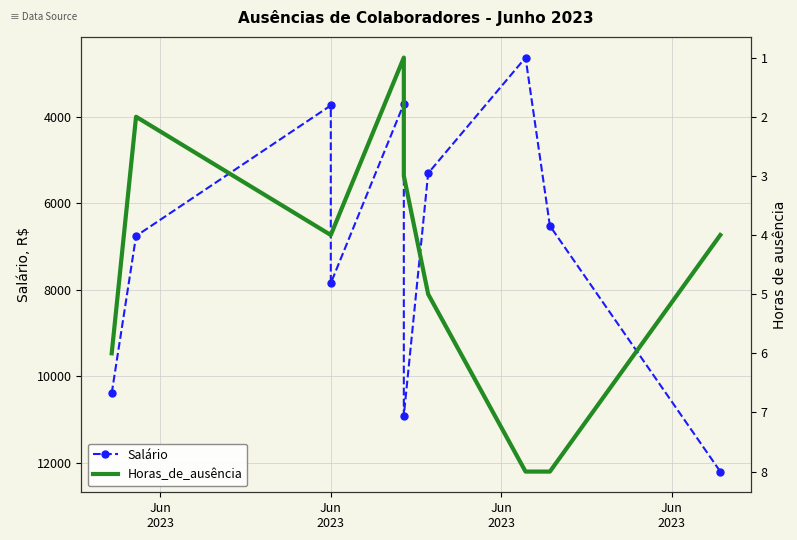

What is the value of the Horas_de_ausência point at the 10th from the left?

4.0